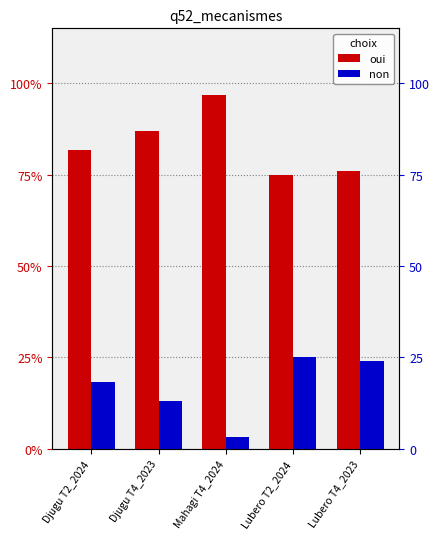

How many data points does each series have?

5